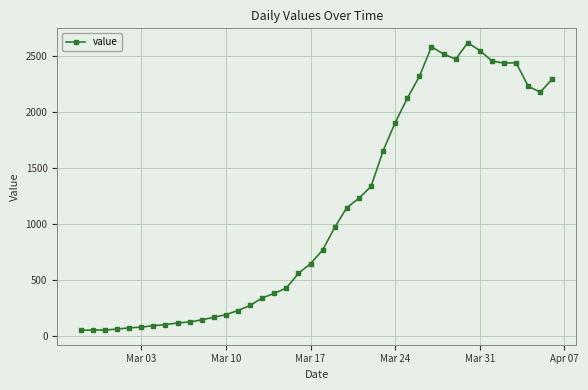

True or false: the data has more than 0 interior local peaks.

True